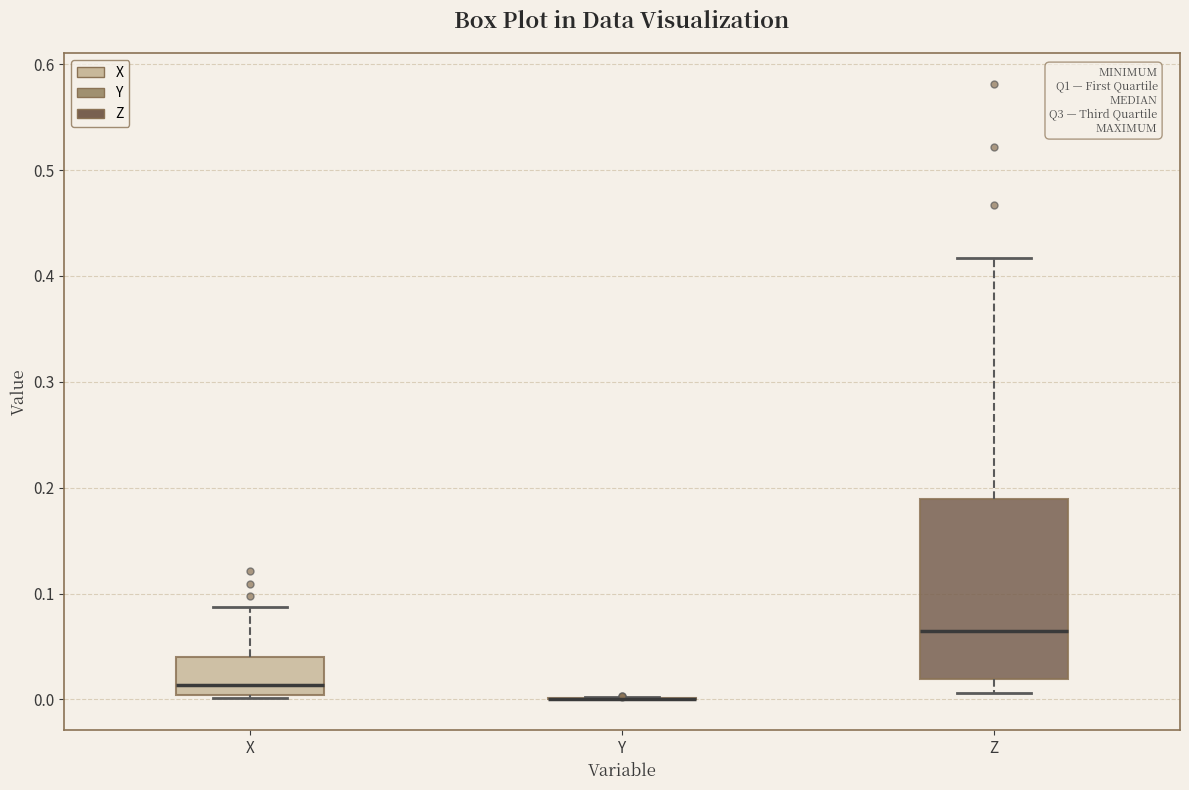

Comparing the boxes themselves (not the whiskers), which one is the tallest?

Z